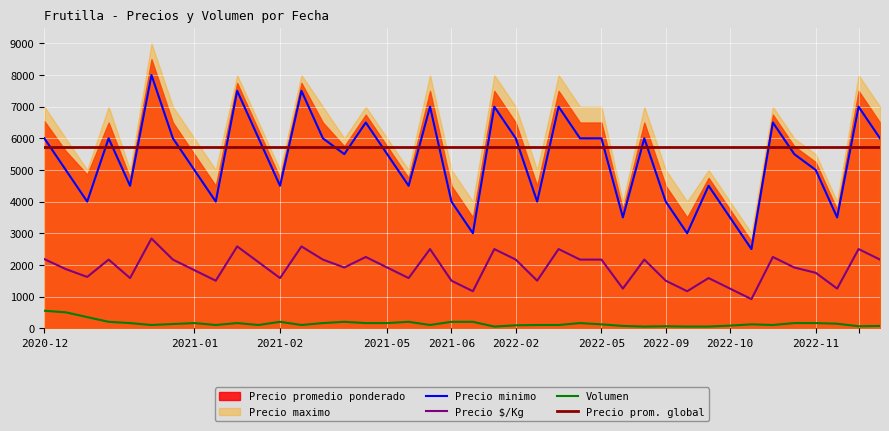

The value of Precio $/Kg at 2022-11 is 3133. True or false?

False